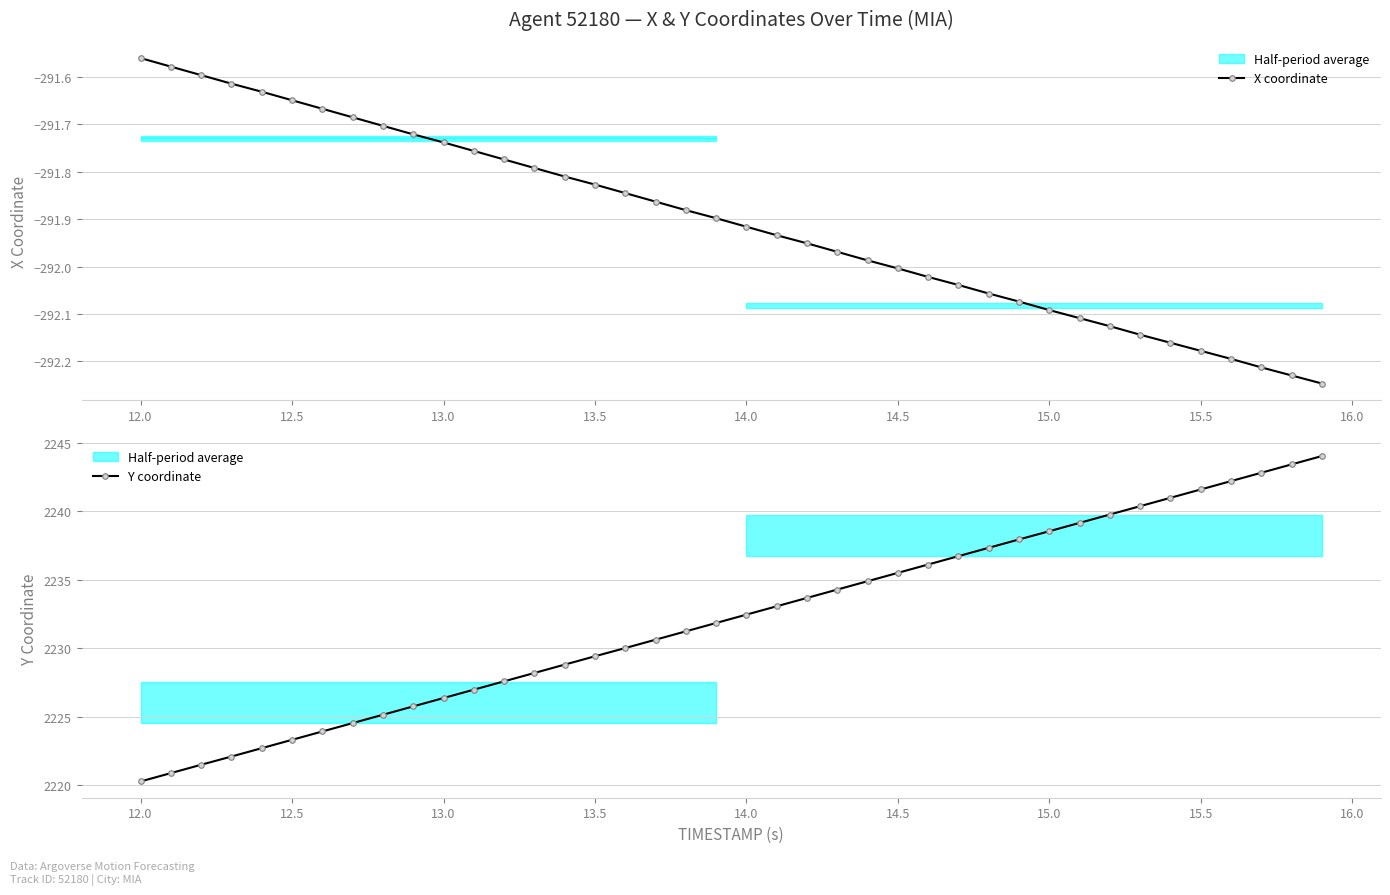

At which label is X coordinate closest to -291?

12.0